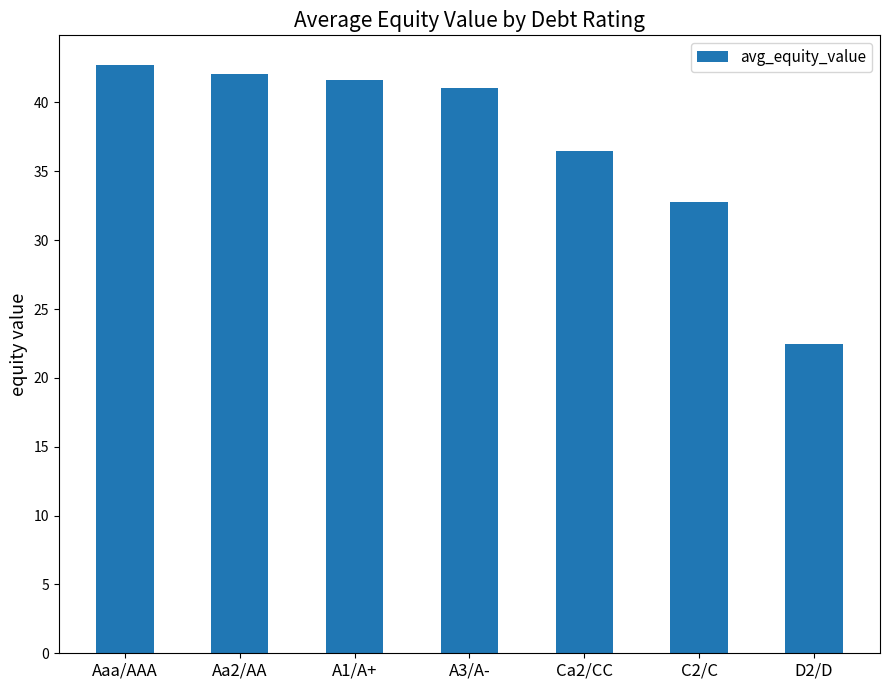

List the labels in order of value, smallest first.

D2/D, C2/C, Ca2/CC, A3/A-, A1/A+, Aa2/AA, Aaa/AAA